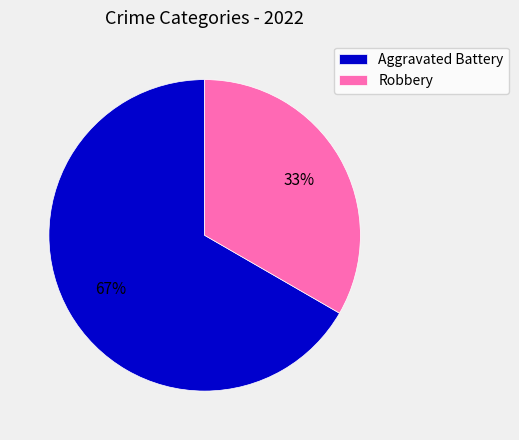

Rank the categories by value from lowest to highest.

Robbery, Aggravated Battery